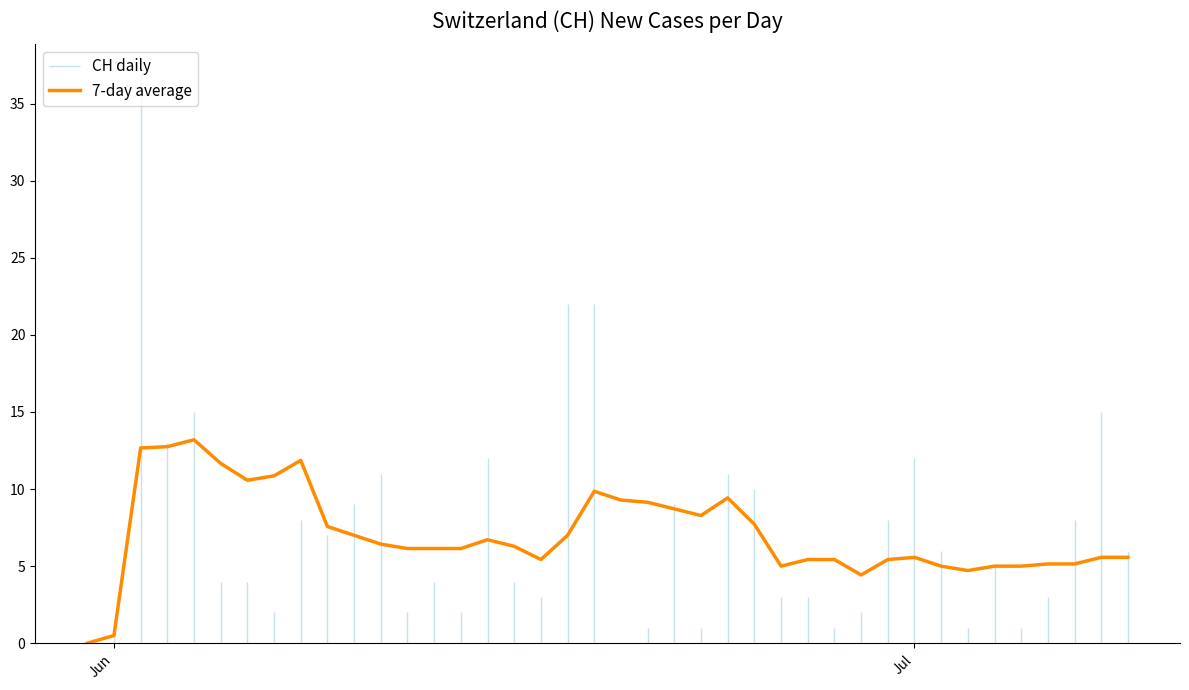

What is the difference between the maximum and minimum values?

13.2